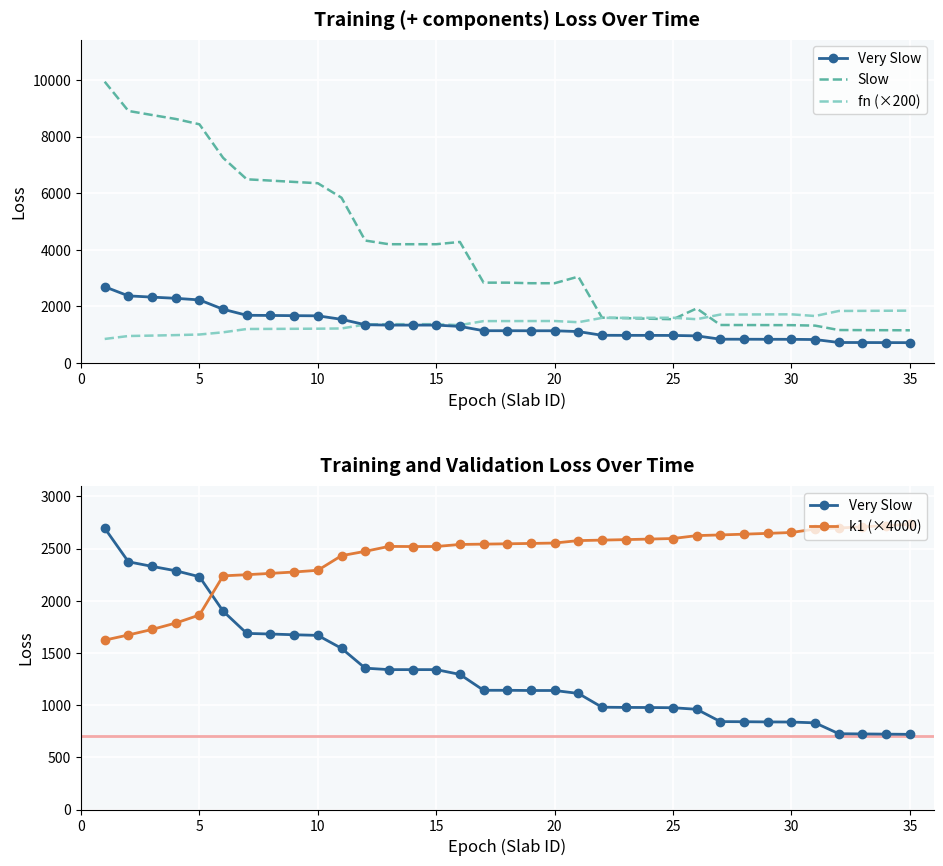

How many lines are shown in the chart?

4